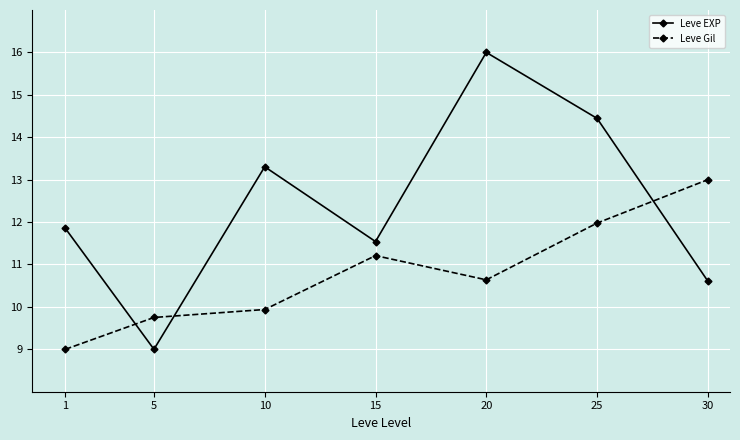

What is the average value of the Leve EXP series?

12.4